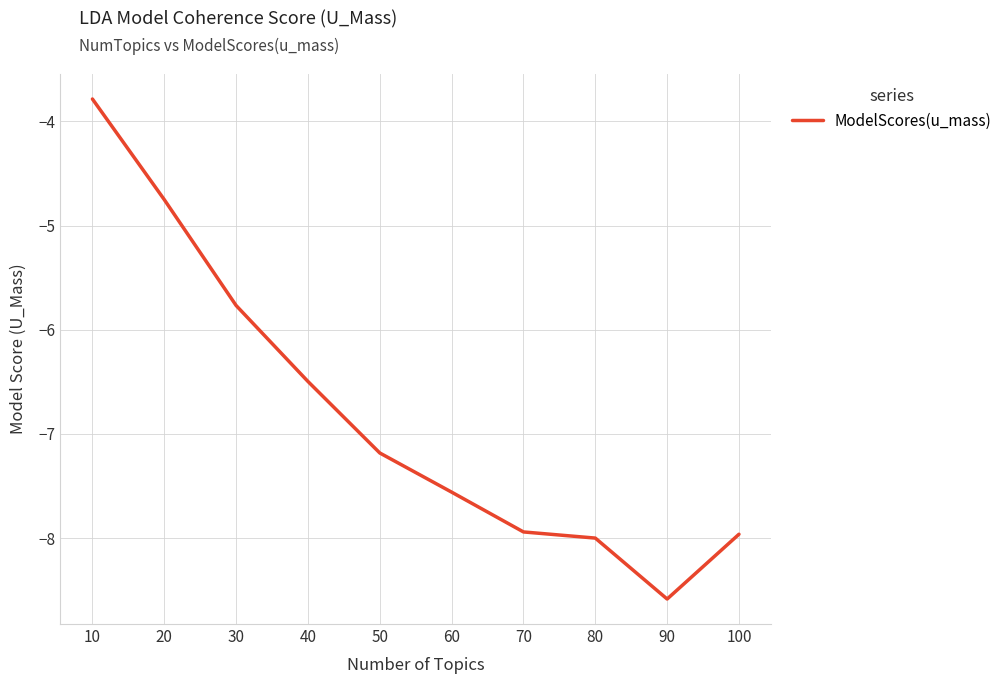

The chart shows a value of -2.7 at 90. True or false?

False